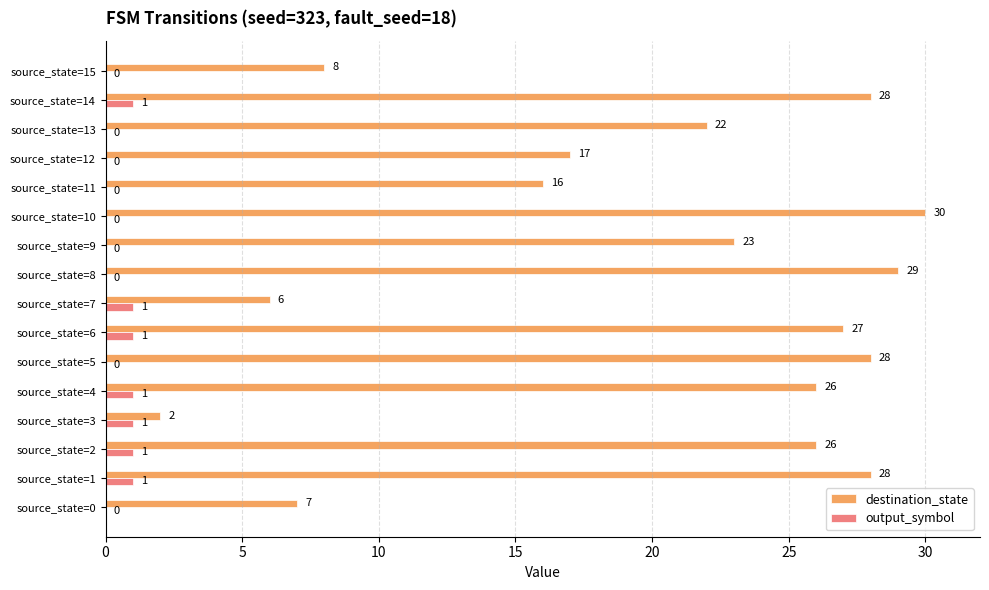

What is the total value across all series at source_state=6?

28